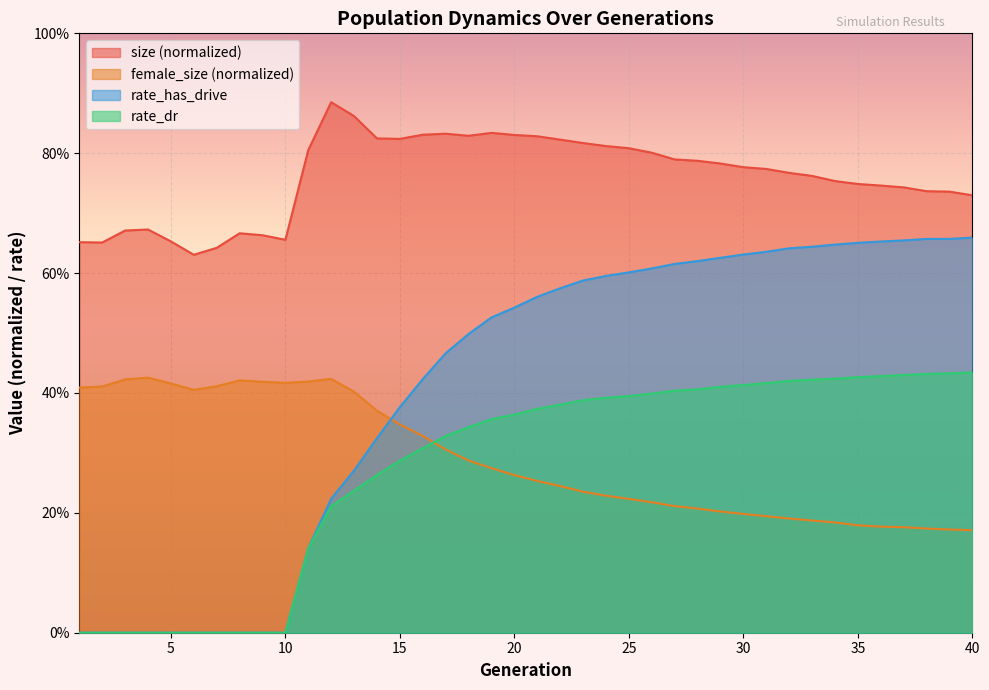

Is the value of female_size at 9 greater than the value of rate_has_drive at 13?

Yes